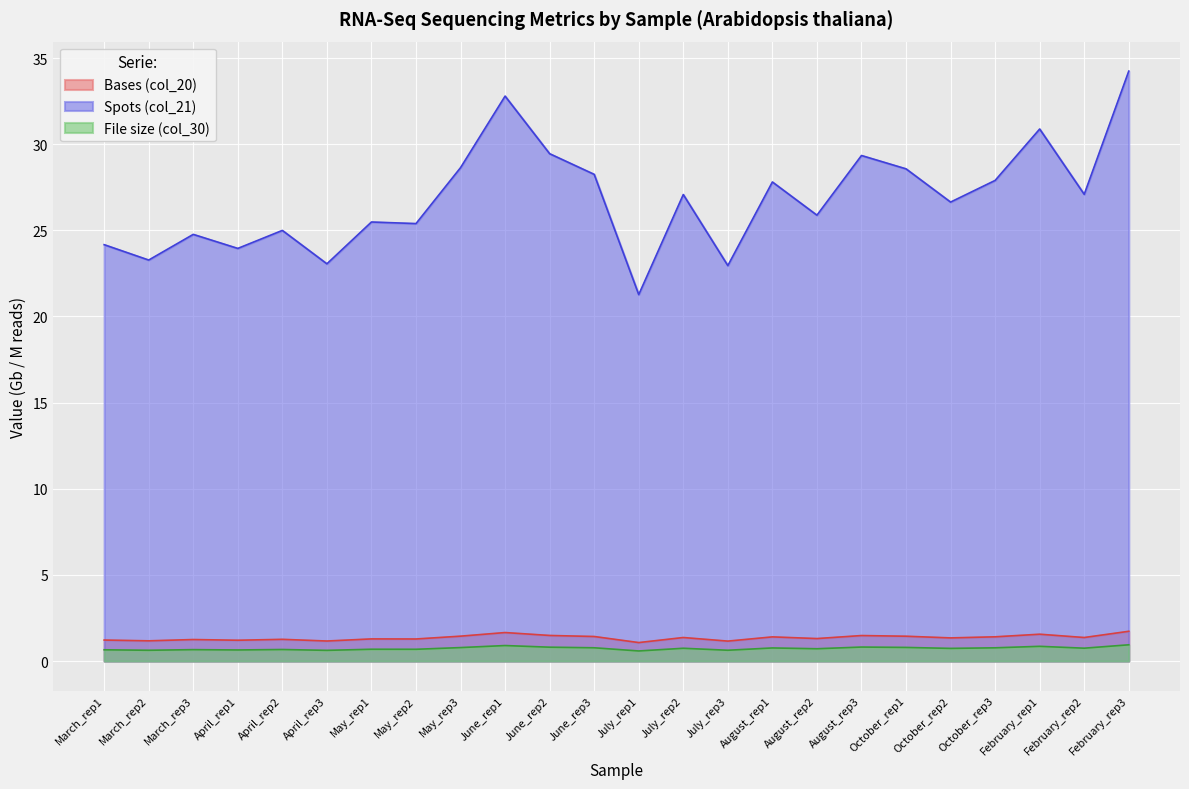

The value of File size (col_30) at October_rep3 is 0.8. True or false?

True